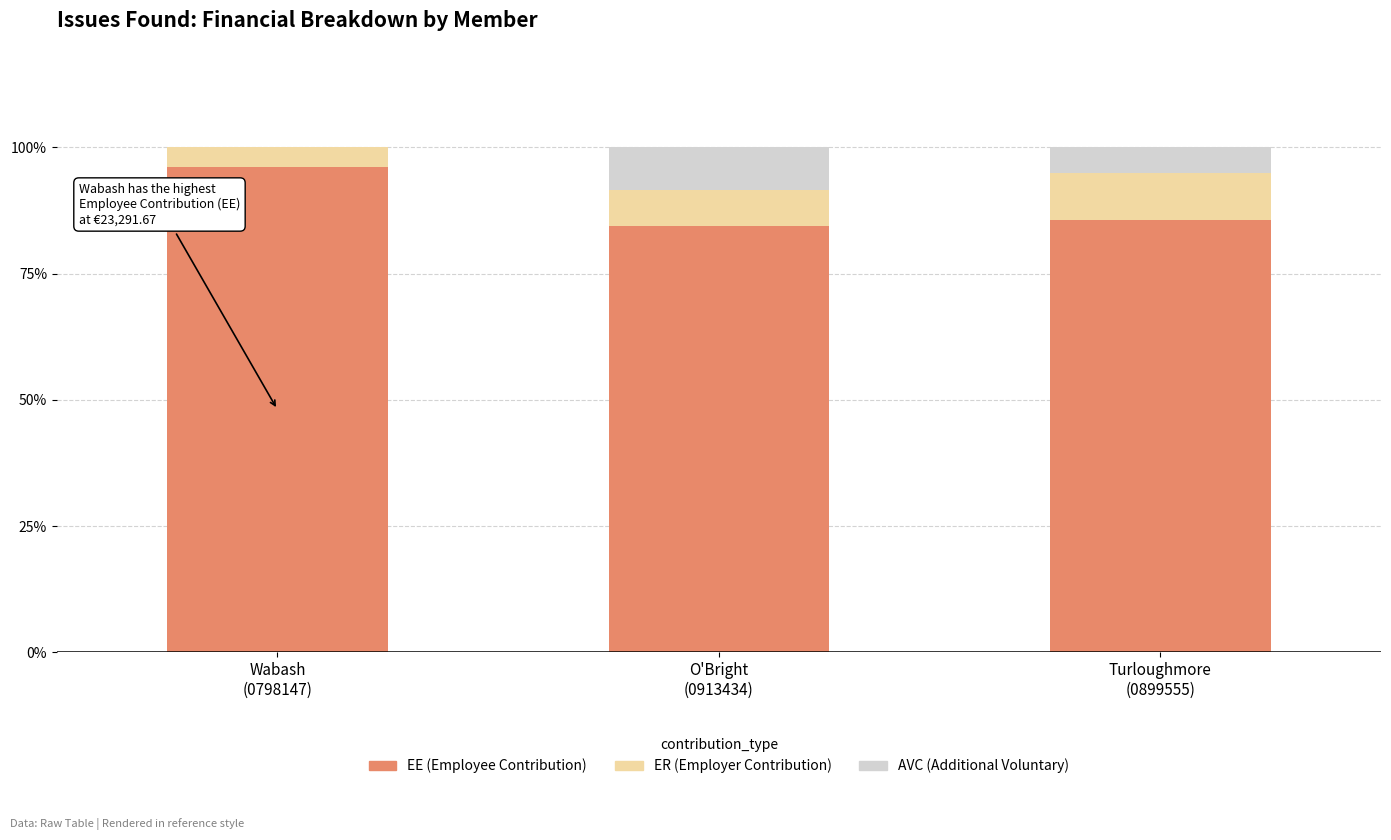

How many data points does each series have?

3